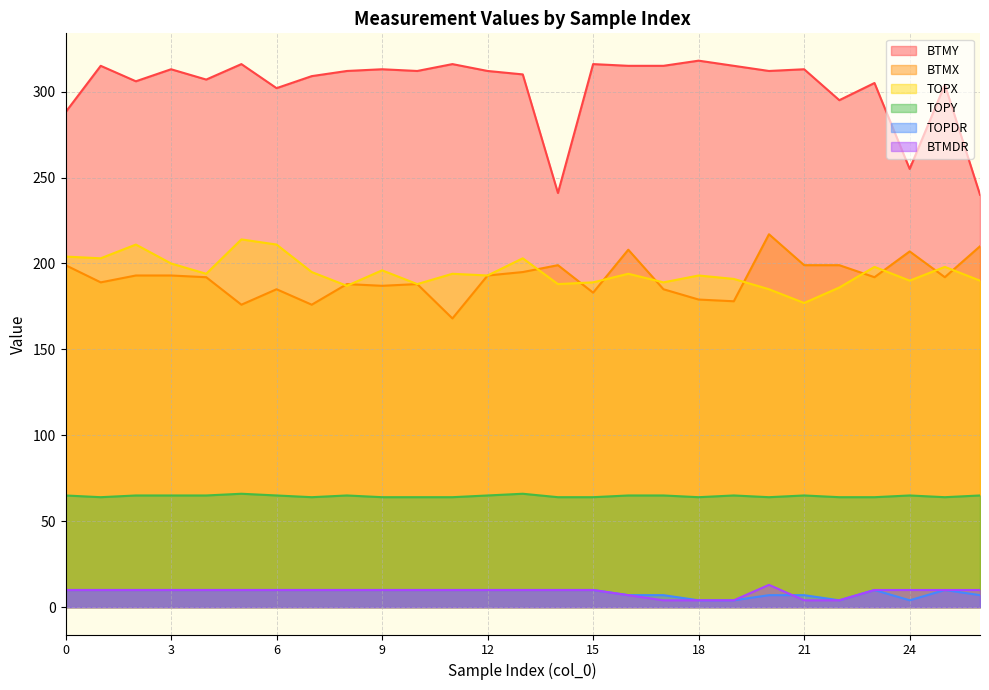

How many lines are shown in the chart?

6